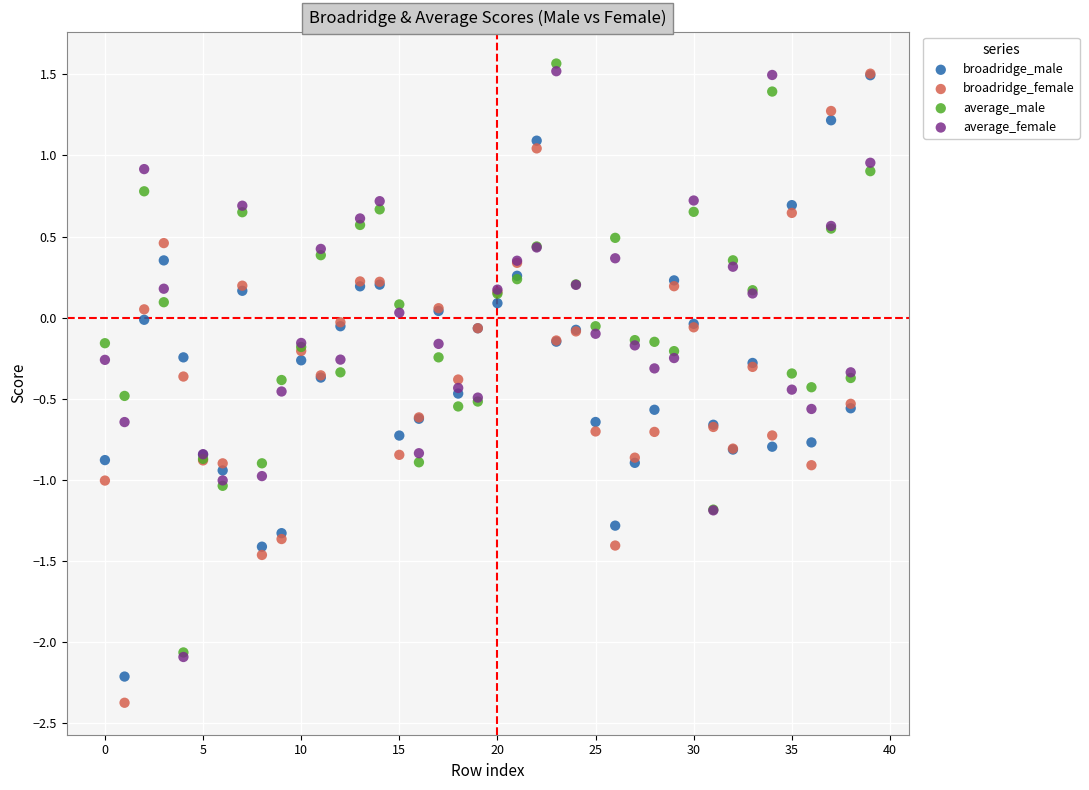

Which series has the largest Y range (max minus min)?

broadridge_female